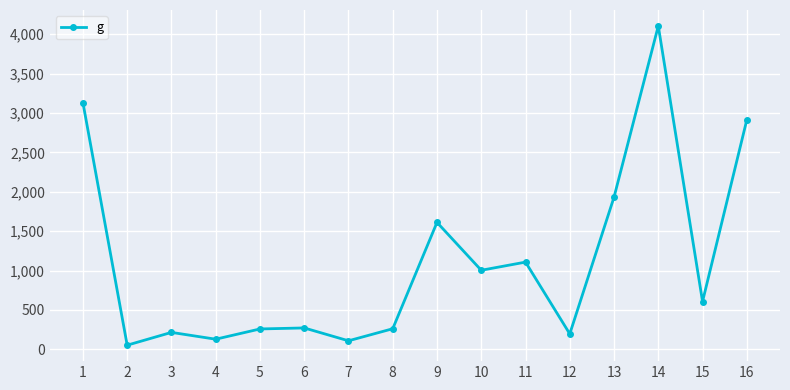

Count the number of categories in the chart.

16